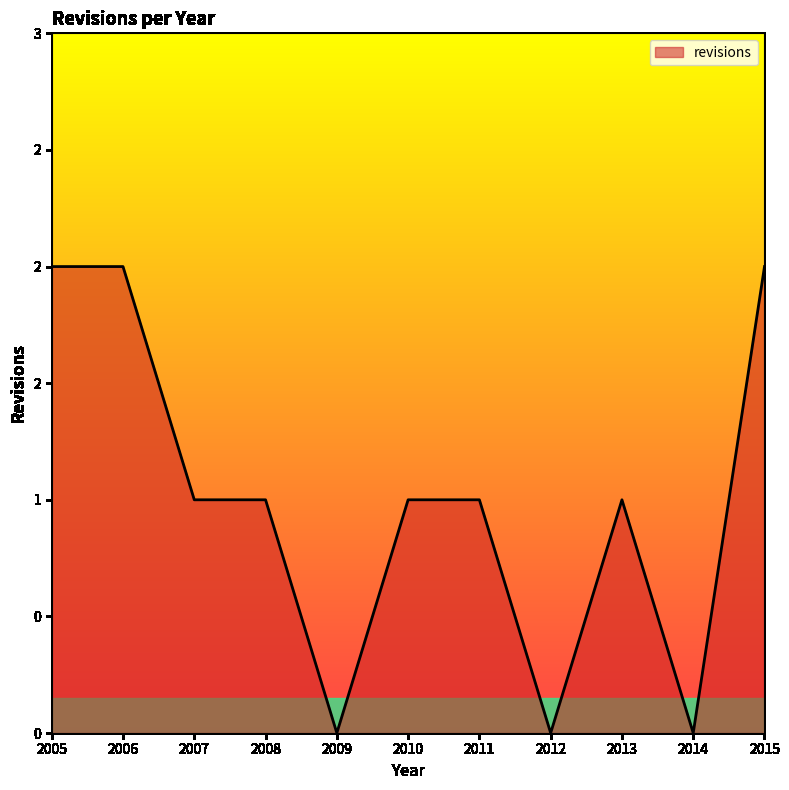

Does the chart display data point markers on the line(s)?

No